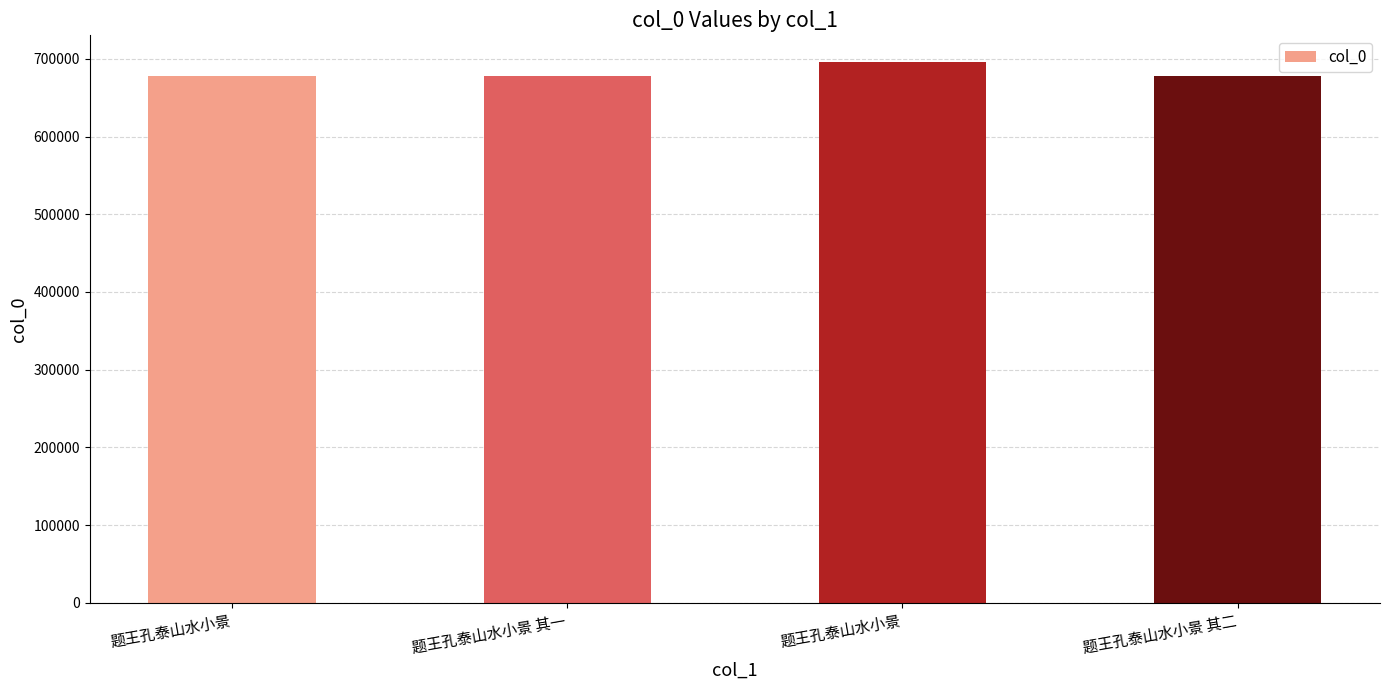

Does the chart contain any negative values?

No